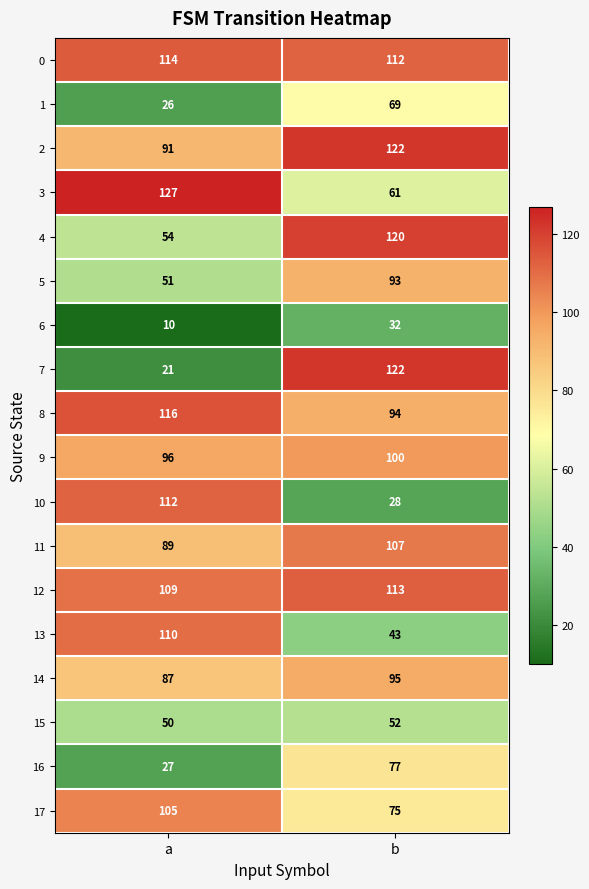

At a, list the series in order from largest to smallest.

row_3, row_8, row_0, row_10, row_13, row_12, row_17, row_9, row_2, row_11, row_14, row_4, row_5, row_15, row_16, row_1, row_7, row_6